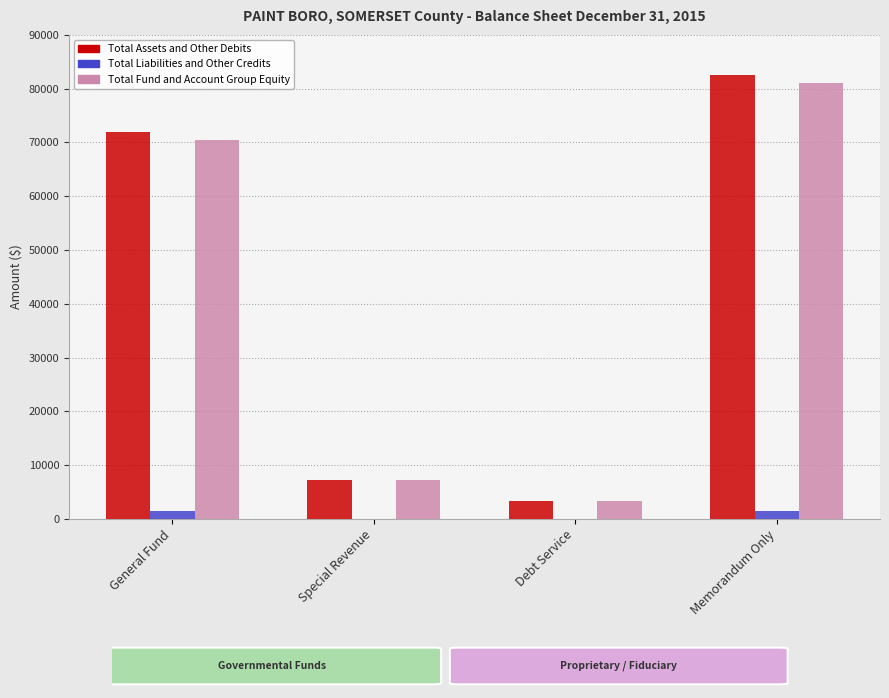

Read the Total Assets and Other Debits value at Debt Service.

3349